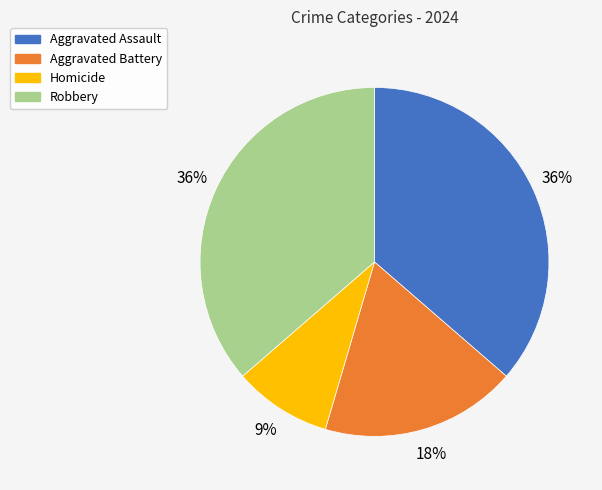

Which category has the smallest portion of the pie?

Homicide